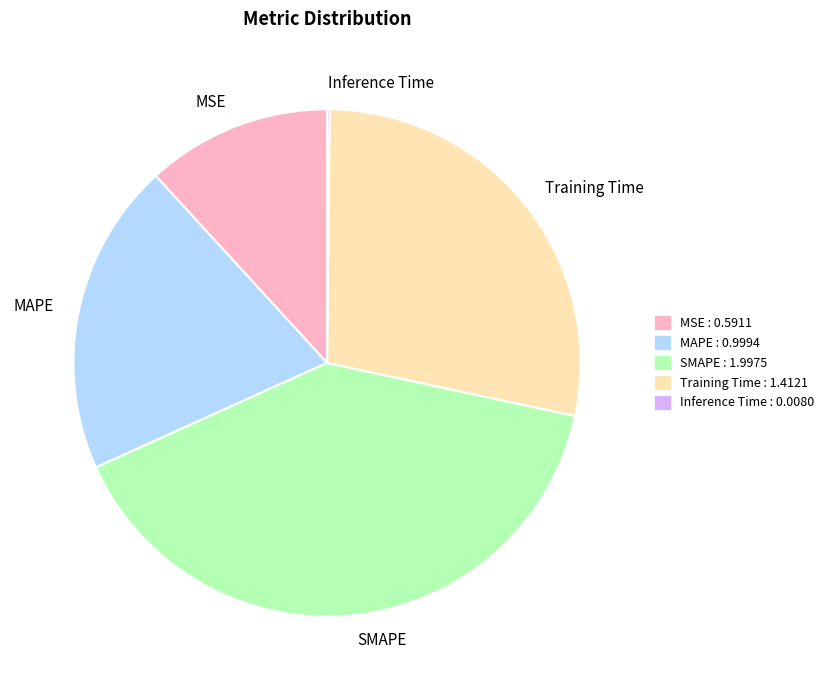

The MSE slice represents 12% of the pie. True or false?

True